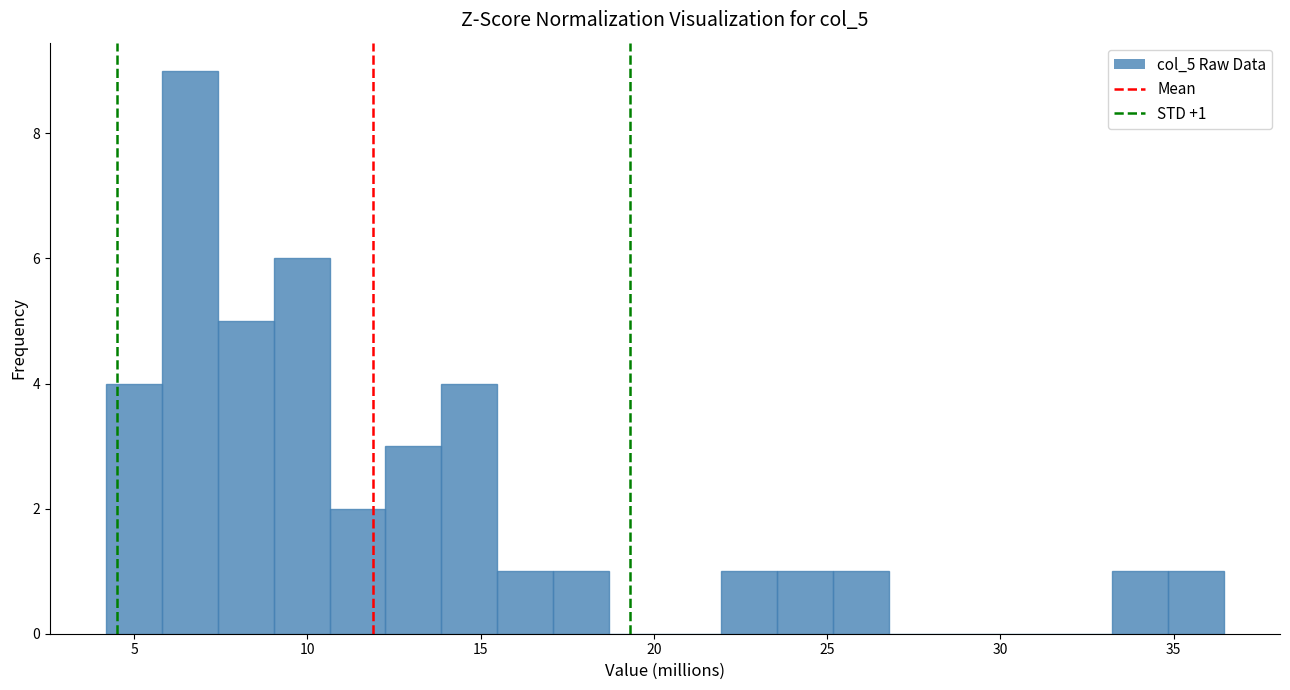

Around what value on the x-axis is the tallest bar? Give the approximate position of its centre, as read against the axis.

6.5